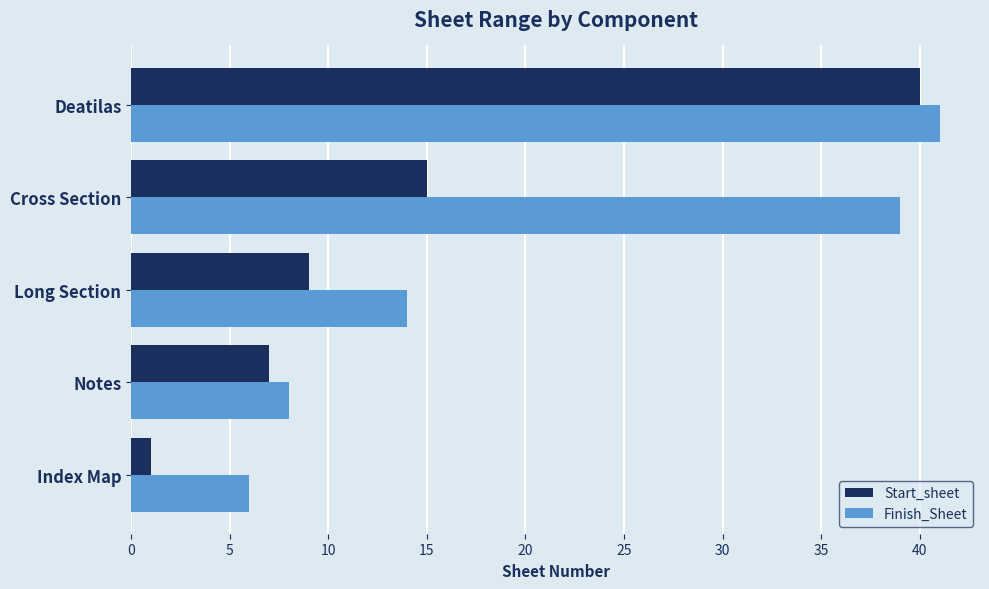

What is the greatest value displayed?

41